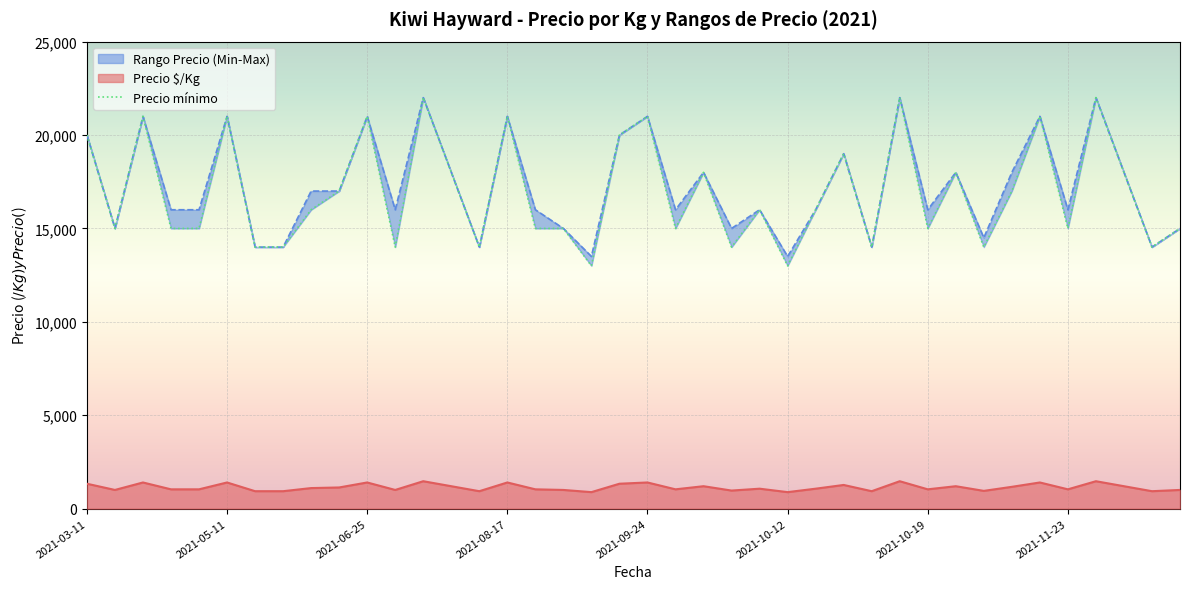

Reading right to left, what are all the values shown in this chart?

Precio $/Kg: 1000	933	1200	1467	1033	1400	1167	950	1200	1033	1467	933	1267	1067	883	1067	967	1200	1033	1400	1333	883	1000	1033	1400	933	1200	1467	1000	1400	1133	1100	933	933	1400	1033	1033	1400	1000	1333
Precio máximo: 15000	14000	18000	22000	16000	21000	18000	14500	18000	16000	22000	14000	19000	16000	13500	16000	15000	18000	16000	21000	20000	13500	15000	16000	21000	14000	18000	22000	16000	21000	17000	17000	14000	14000	21000	16000	16000	21000	15000	20000
Precio mínimo: 15000	14000	18000	22000	15000	21000	17000	14000	18000	15000	22000	14000	19000	16000	13000	16000	14000	18000	15000	21000	20000	13000	15000	15000	21000	14000	18000	22000	14000	21000	17000	16000	14000	14000	21000	15000	15000	21000	15000	20000